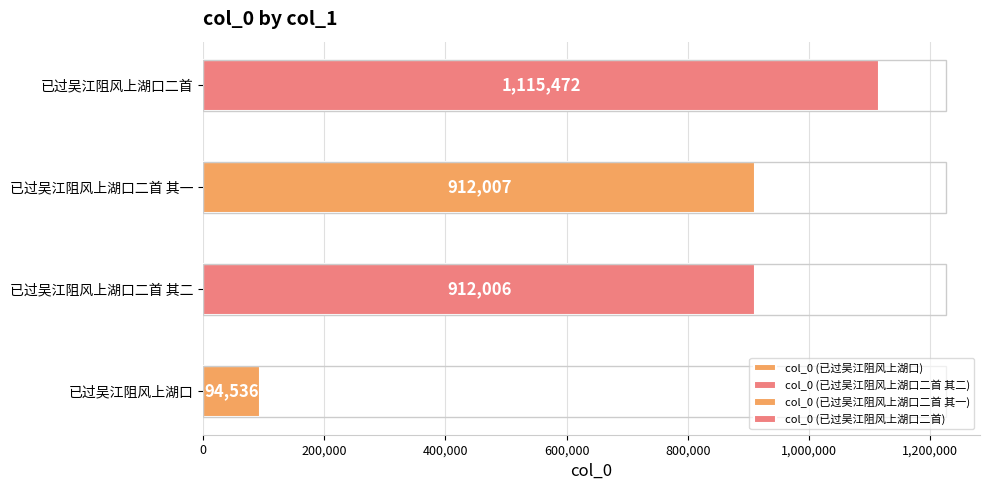

Is it true that the value at 已过吴江阻风上湖口二首 is 1115472?

True